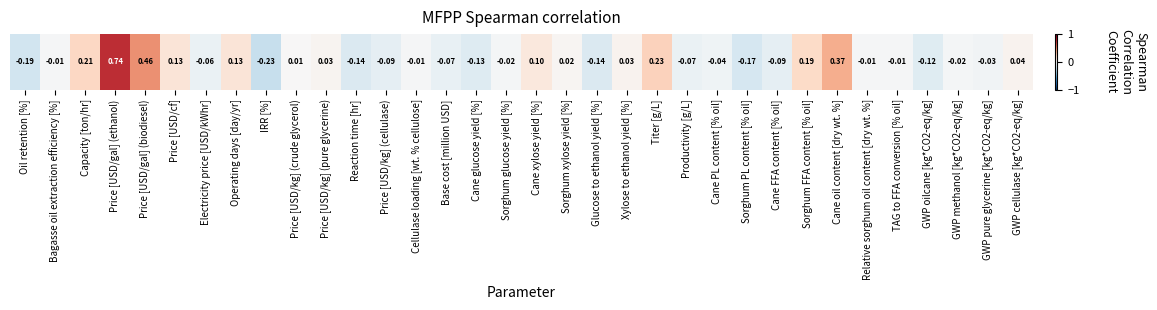

Where does the data first go above 0?

Capacity [ton/hr]